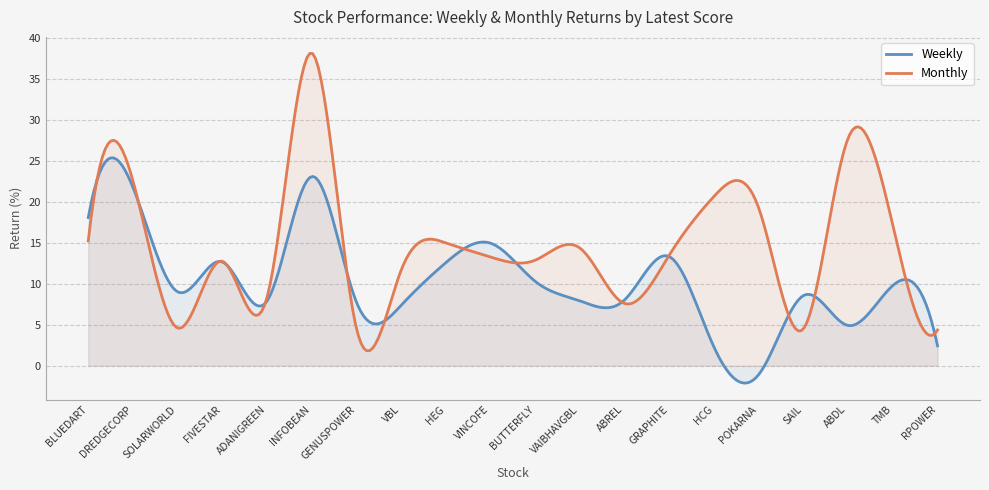

Rank the series by their average value, from highest to lowest.

Monthly, Weekly